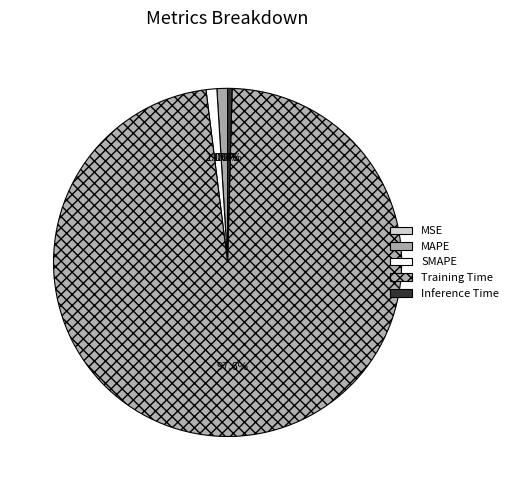

The MAPE slice represents 10% of the pie. True or false?

False